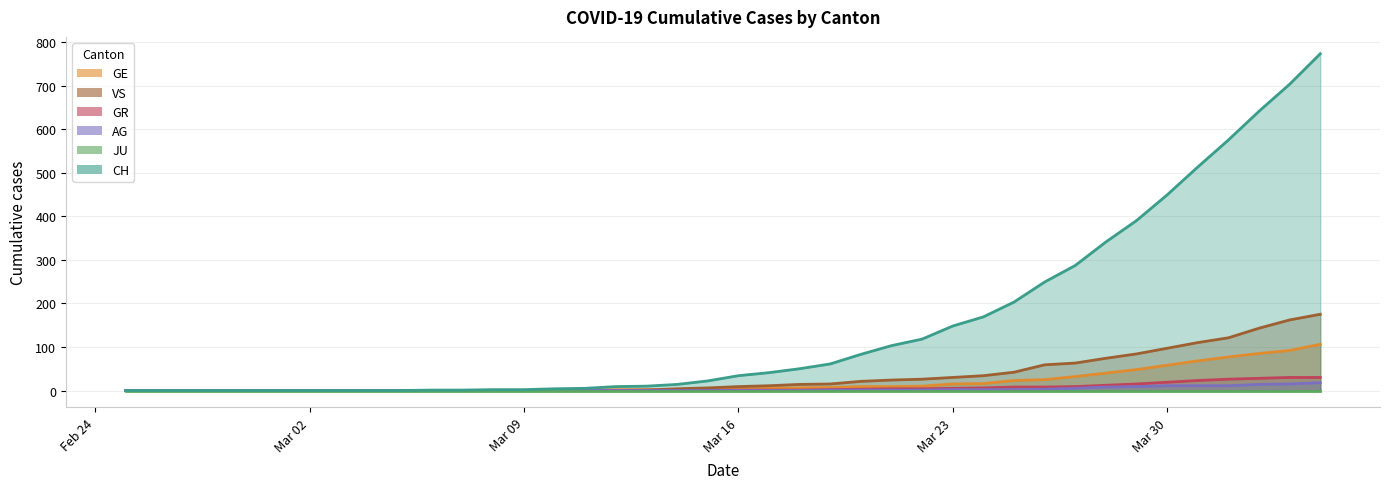

What is the label of the 14th point from the right?

2020-03-22